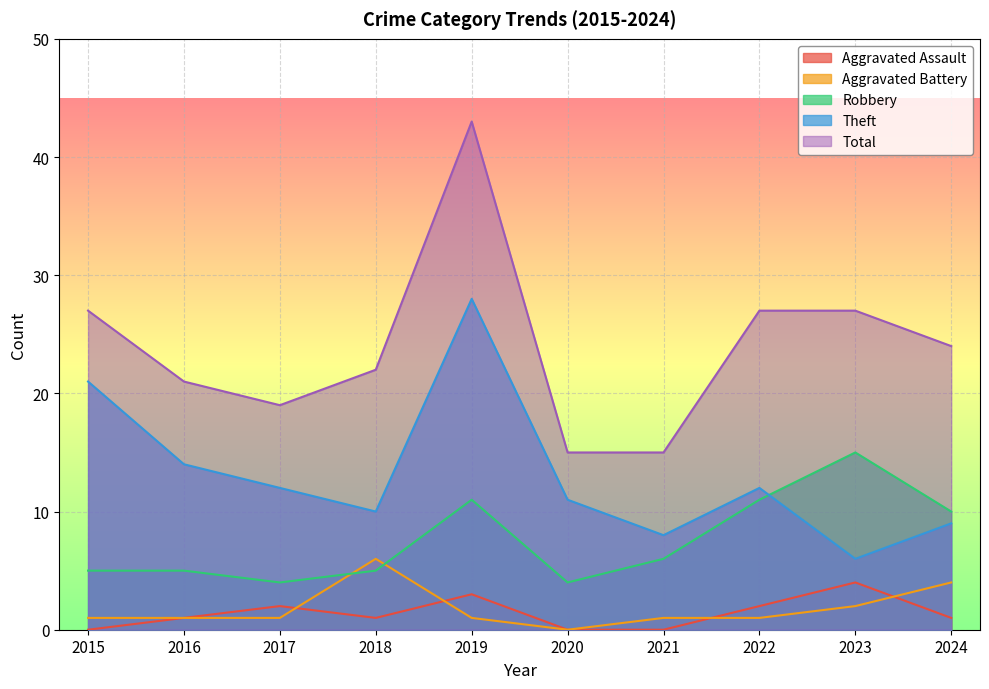

True or false: Total has more than 2 interior local peaks.

False